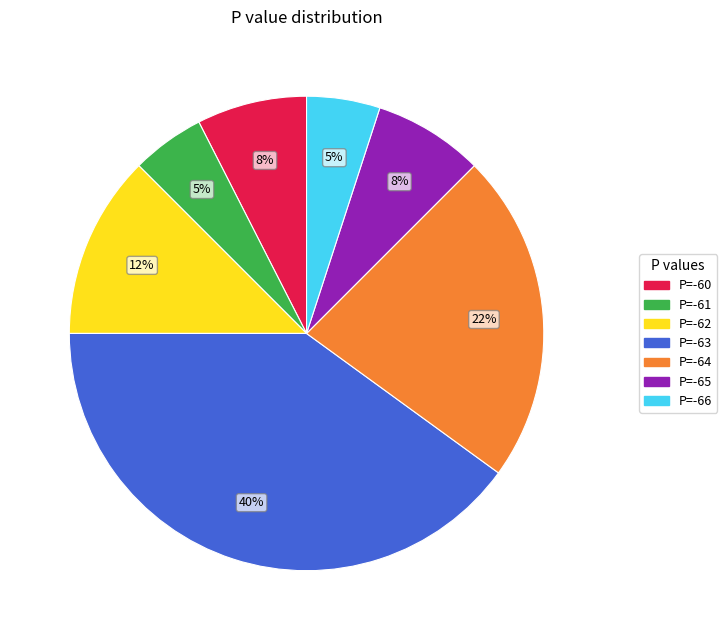

Does any single category account for the majority?

No